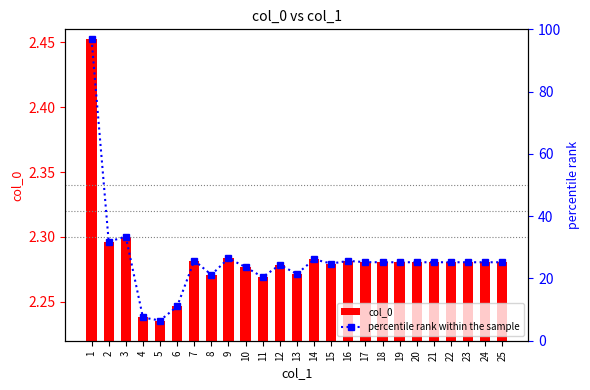

At which label does percentile rank within the sample first exceed 25?

1